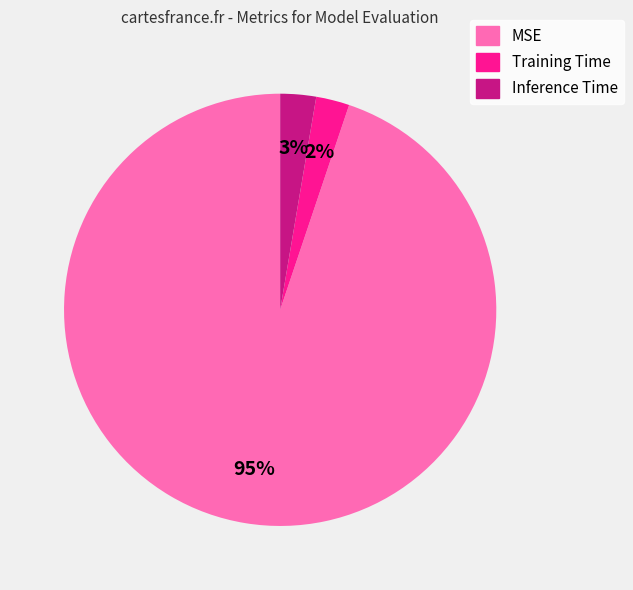

Does MSE represent more than half of the total?

Yes